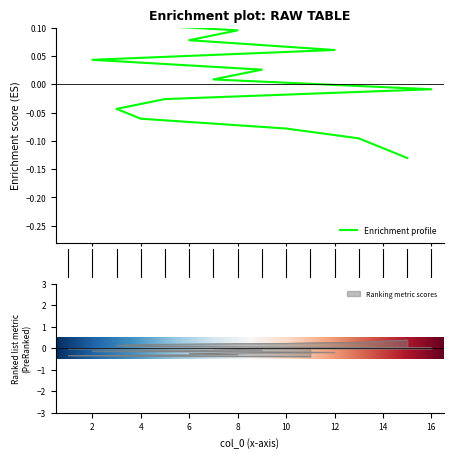

How many lines are shown in the chart?

1